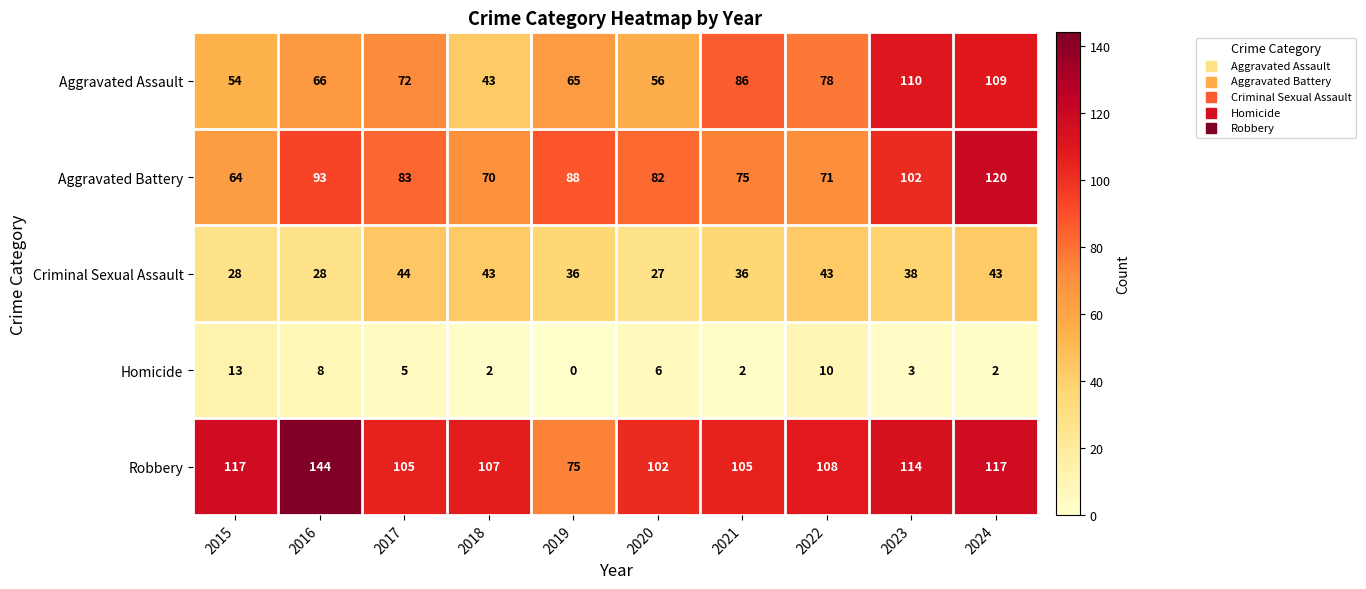

The Aggravated Battery series shows 93 at 2016. True or false?

True